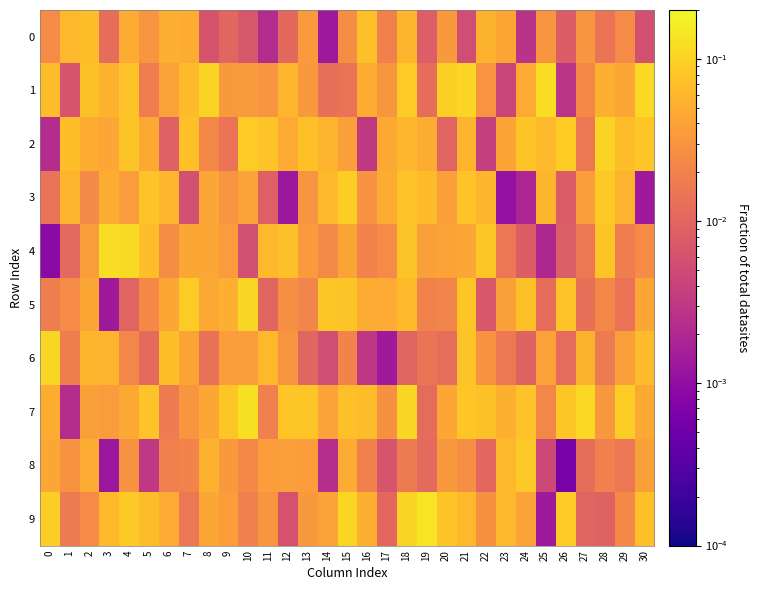

Rank the series by their maximum value, from highest to lowest.

9, 7, 4, 1, 5, 6, 2, 3, 8, 0